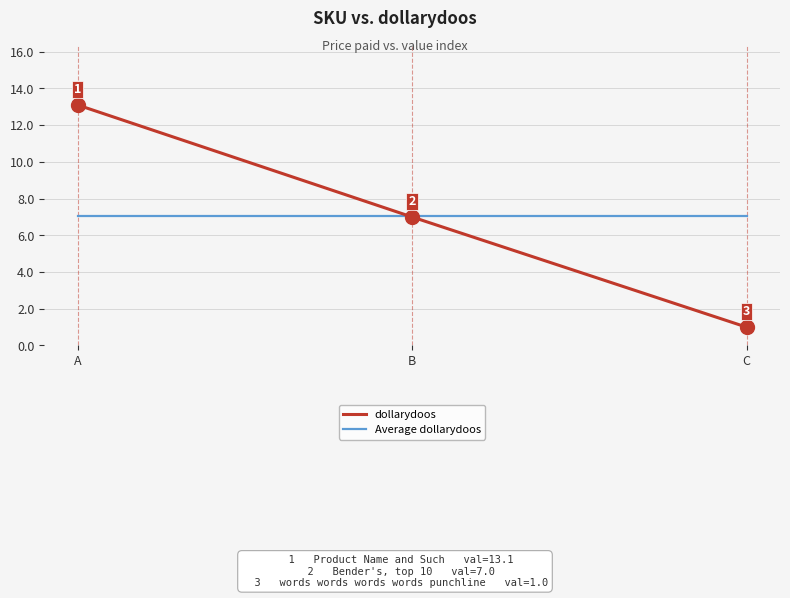

Is it true that dollarydoos equals 1.0 at C?

True